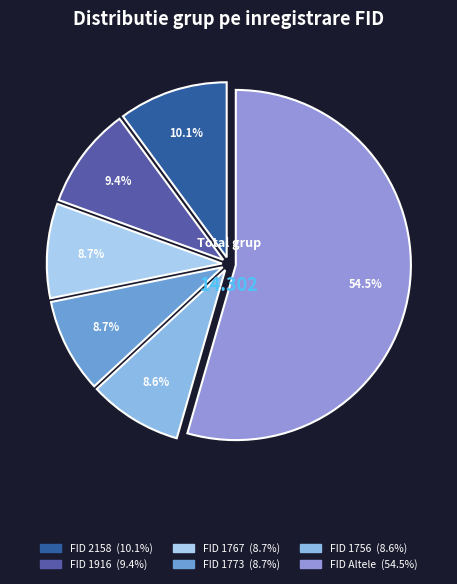

To the nearest percent, what is the difference between the largest and smallest slice percentages?

46%